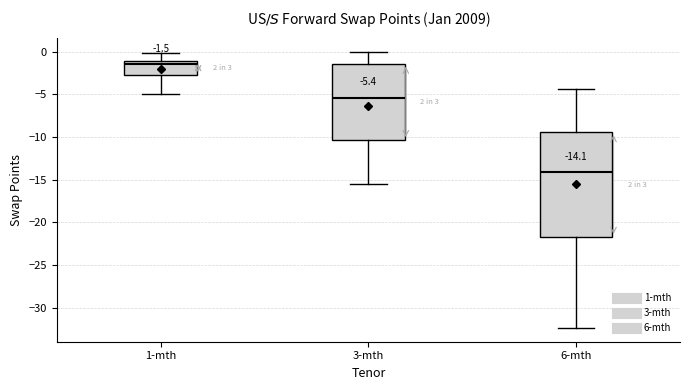

Which box's median line is the highest?

1-mth